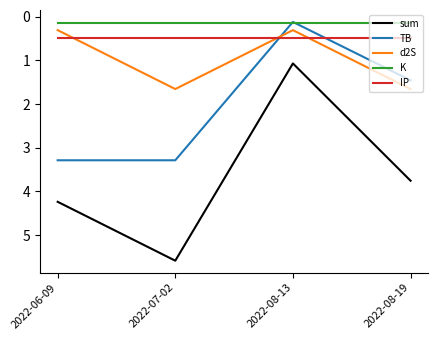

Where do IP and TB first cross each other?

2022-07-02 and 2022-08-13